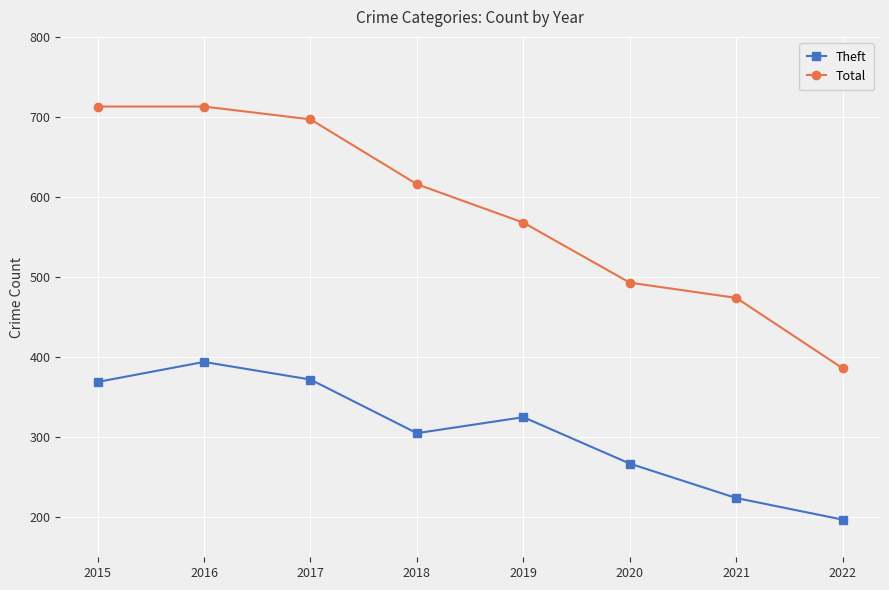

How many lines are shown in the chart?

2